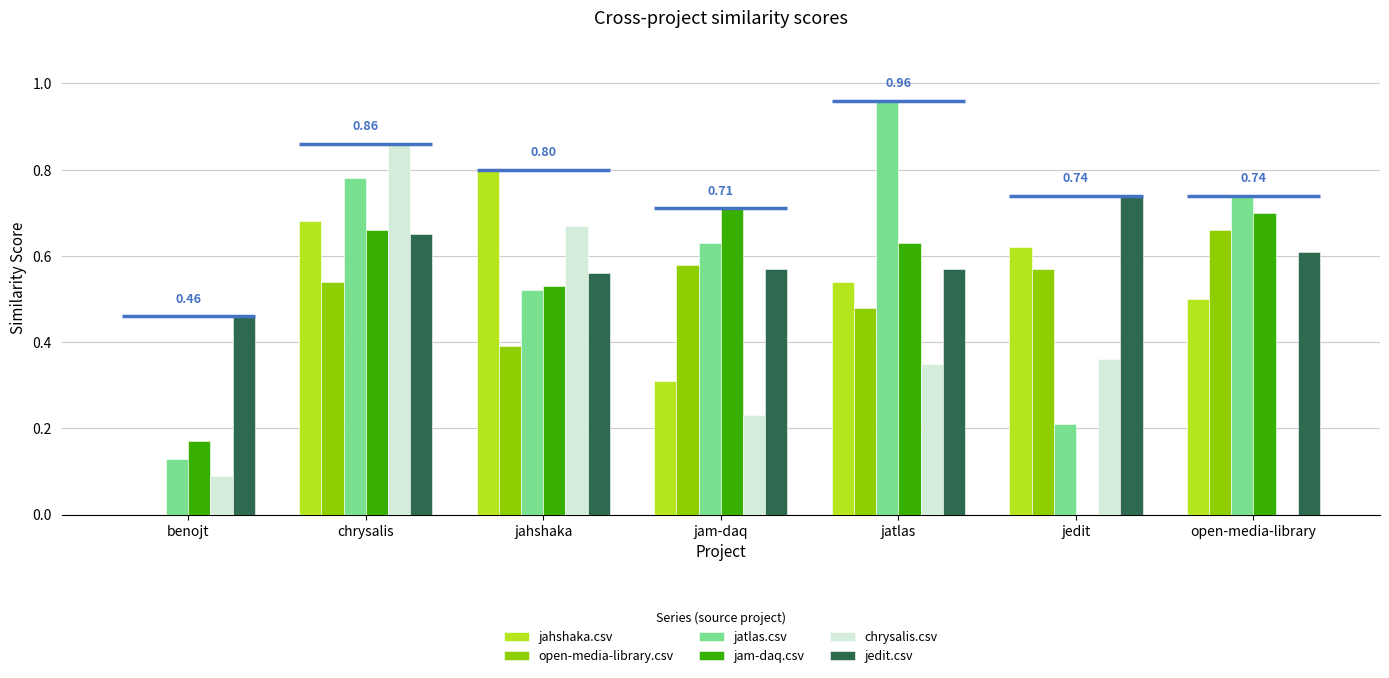

What is the total value across all series at jedit?

2.5